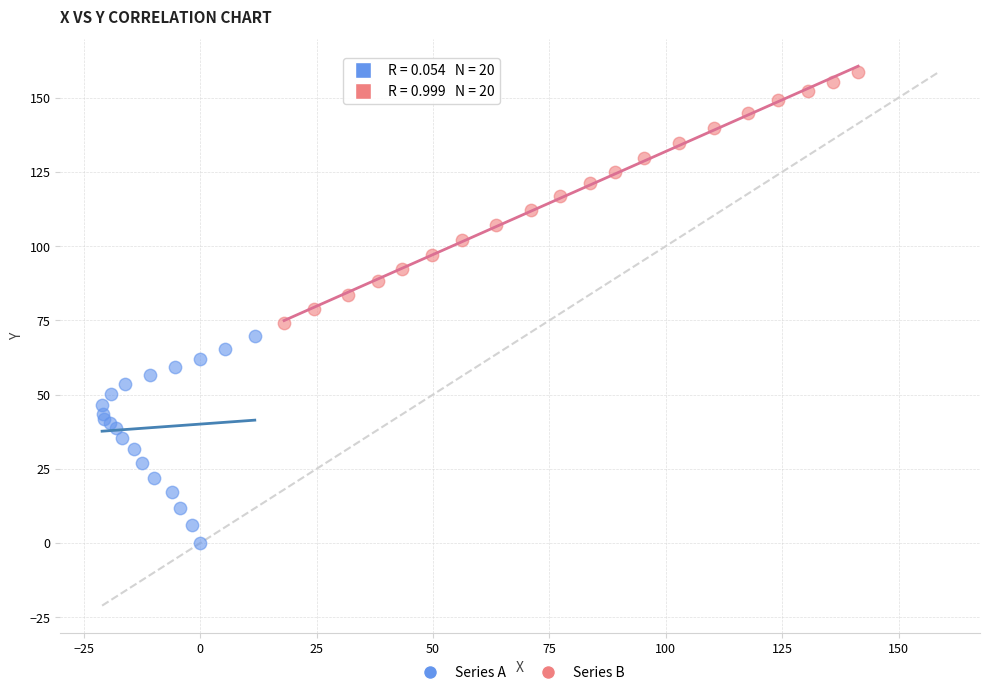

What are all the series names shown in the legend?

Series A, Series B